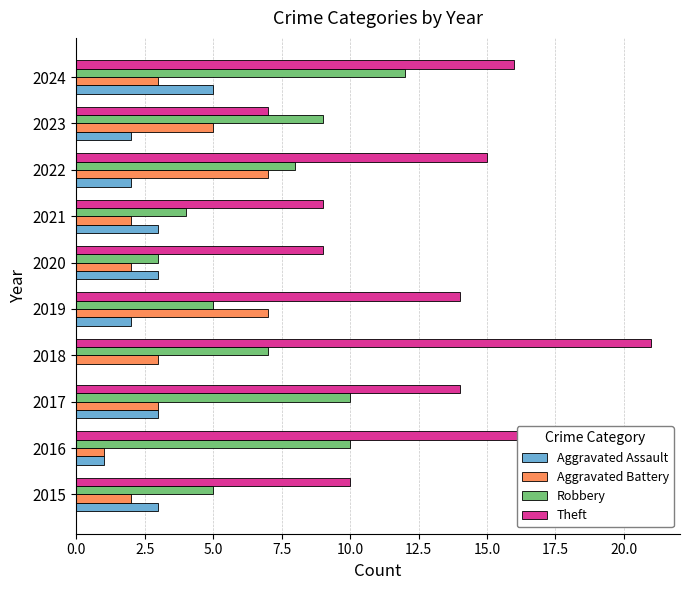

Which series changed the most between 2020 and 2024?

Robbery